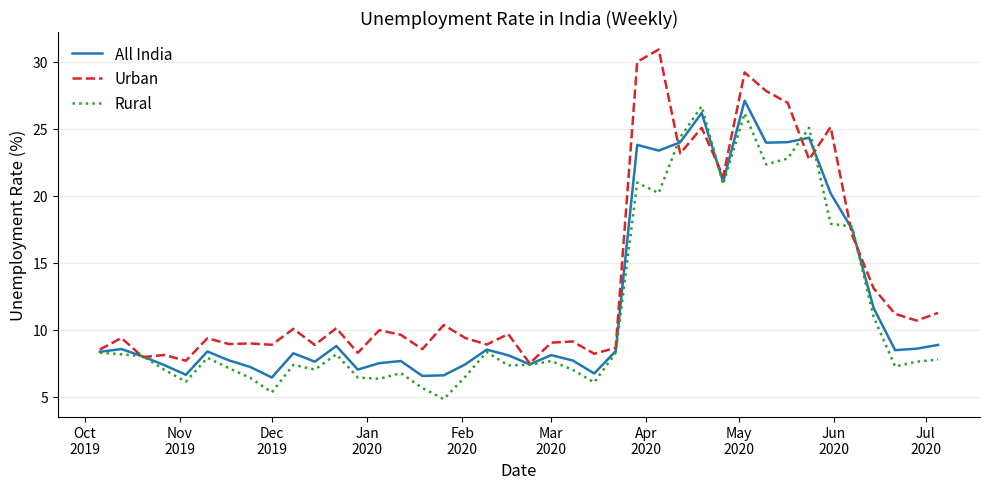

What is the highest value of the All India series?

27.1